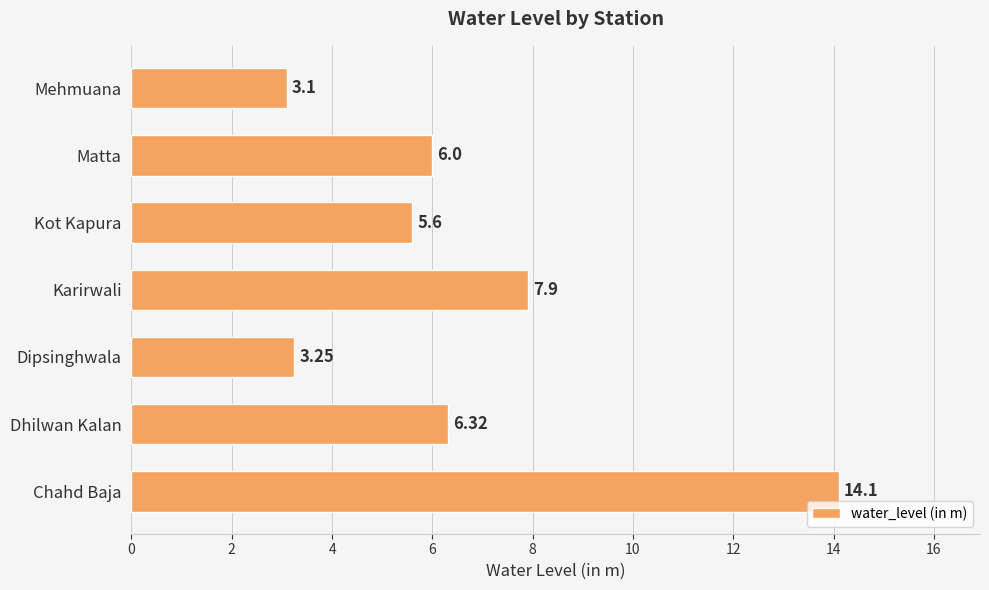

At which label is the value closest to 8?

Karirwali